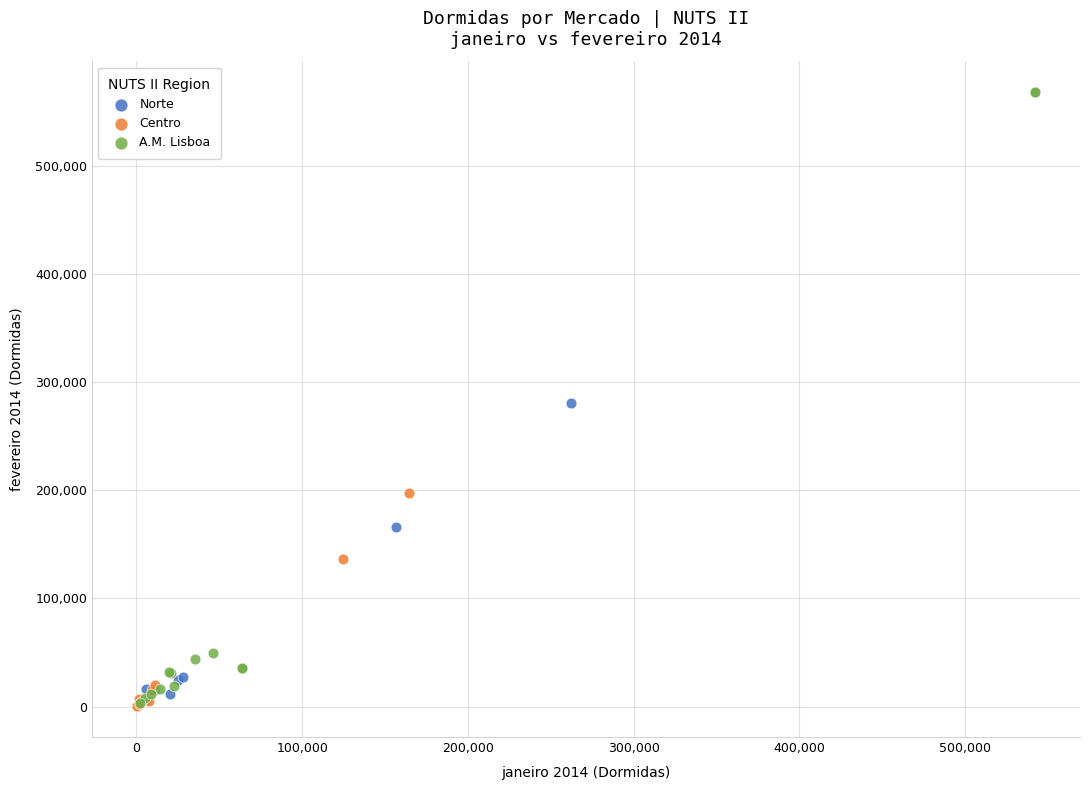

Which series contains the highest Y value?

A.M. Lisboa